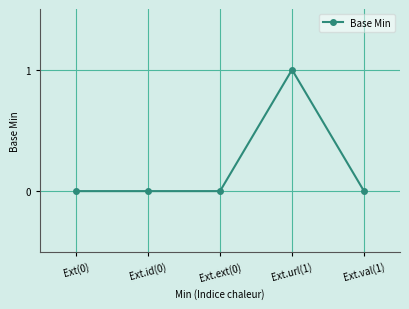

True or false: the data shows 0 at Ext.val(1).

True